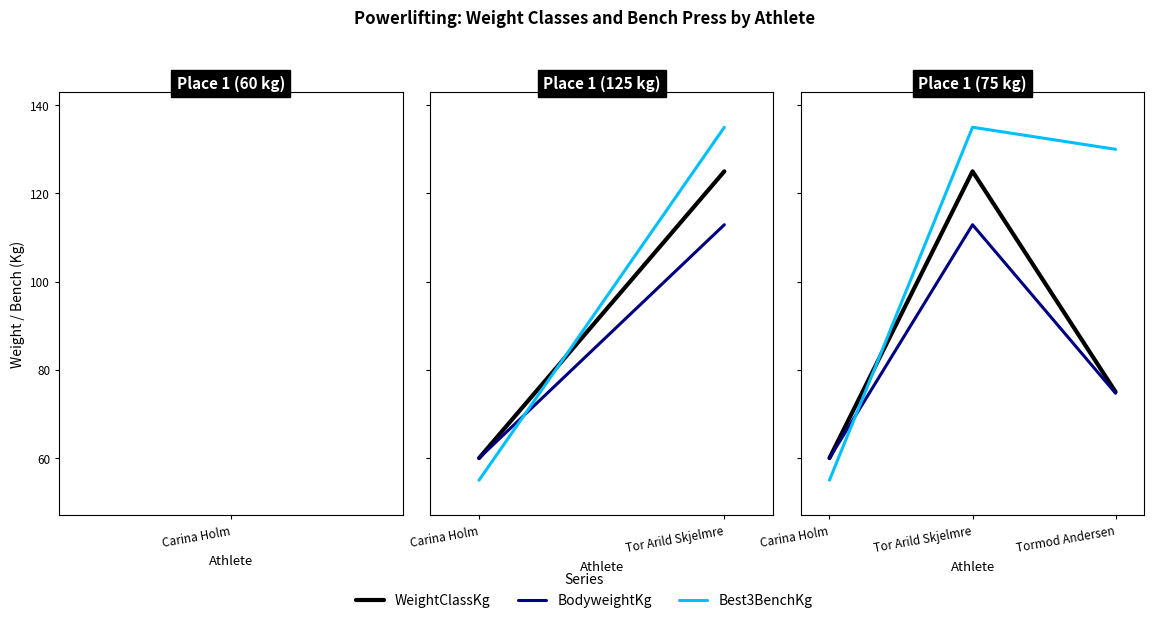

Does the chart have visible grid lines?

No